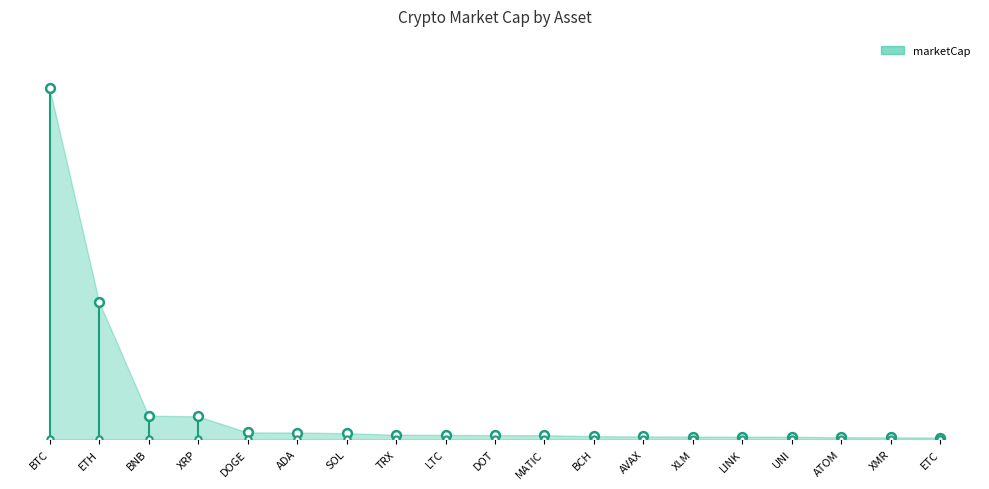

Which has a higher value, ATOM or AVAX?

AVAX